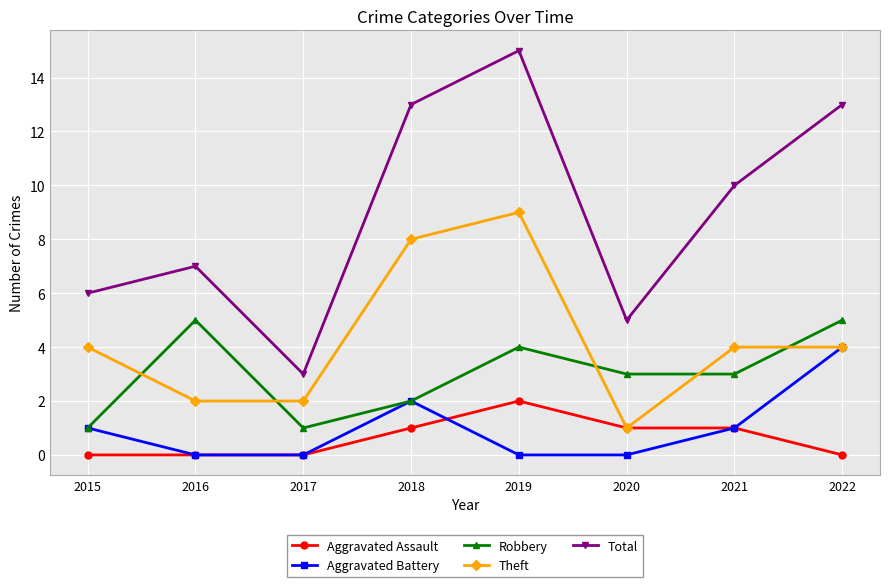

What is the difference between the Theft values at 2022 and 2019?

5